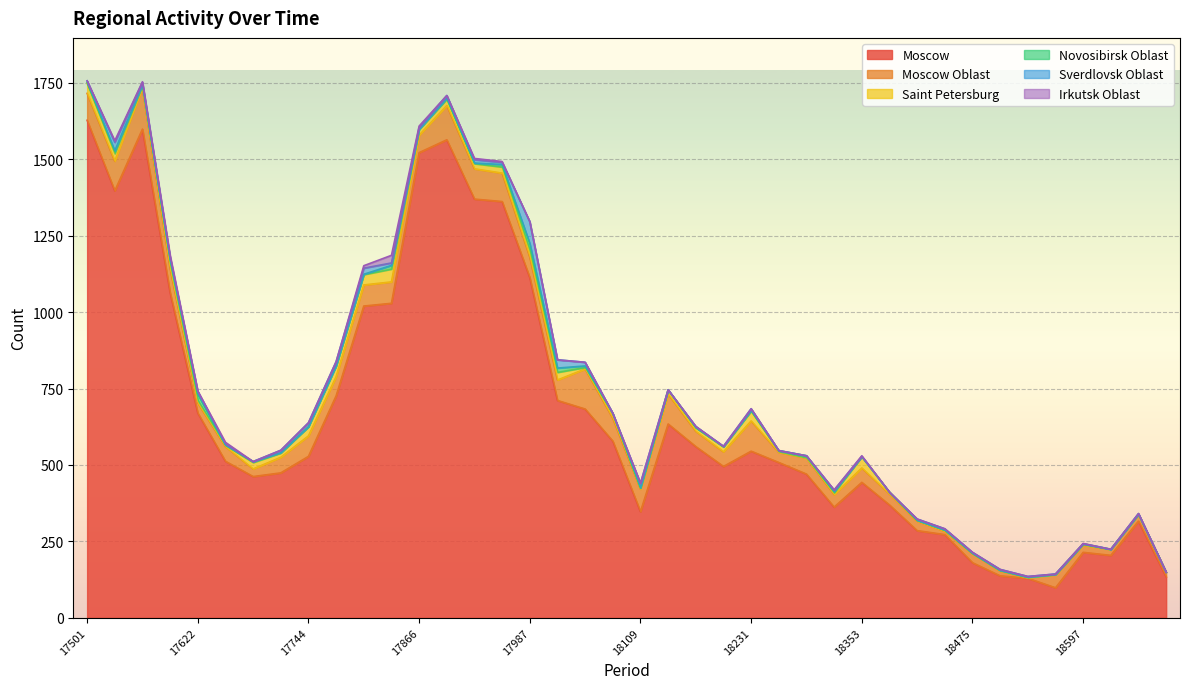

Which category has the lowest value across all series?

18567